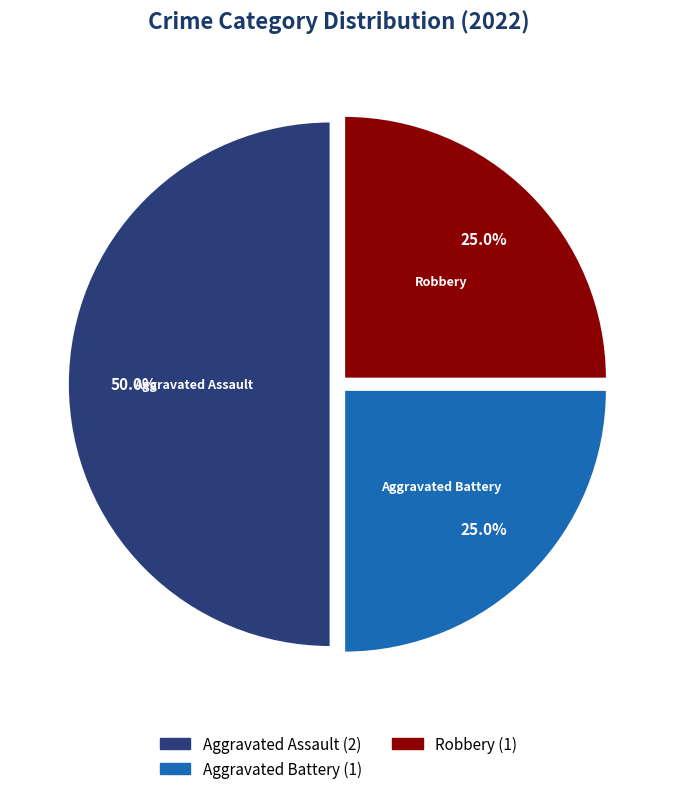

What is the largest slice in the pie chart?

Aggravated Assault